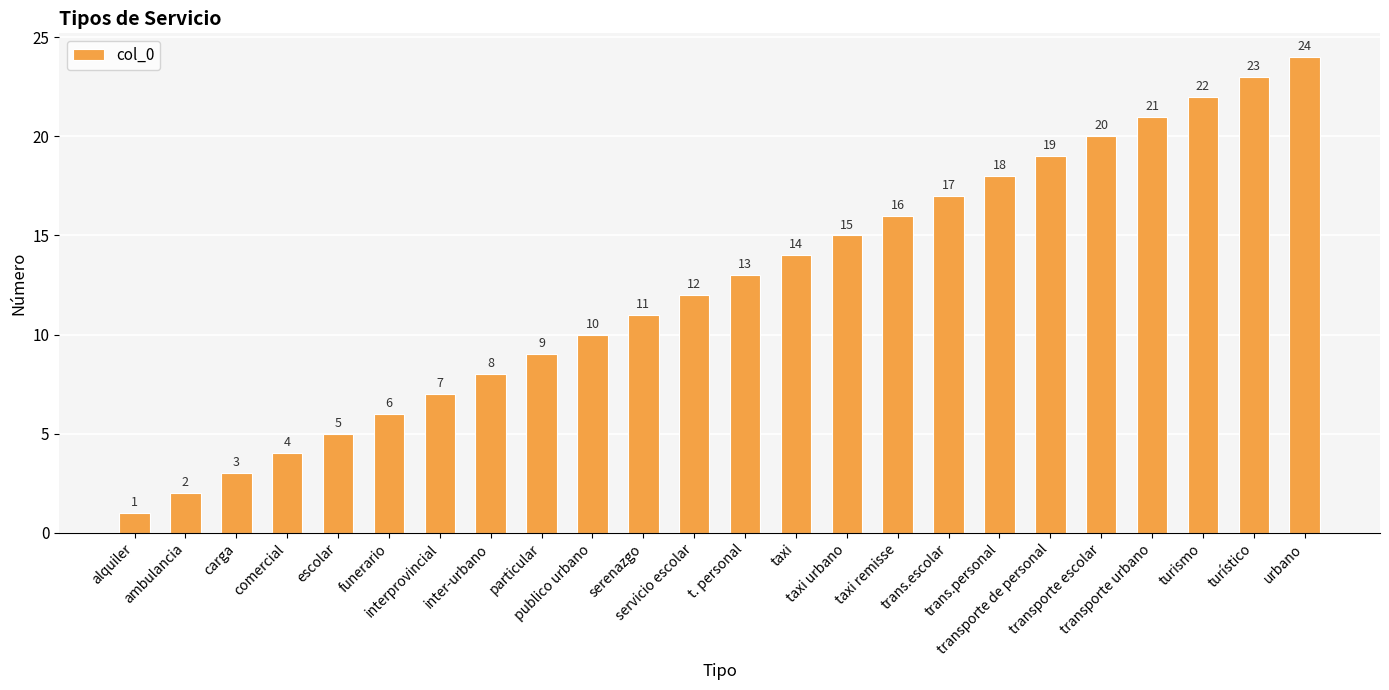

Reading left to right, list all the values displayed in this chart.

1	2	3	4	5	6	7	8	9	10	11	12	13	14	15	16	17	18	19	20	21	22	23	24